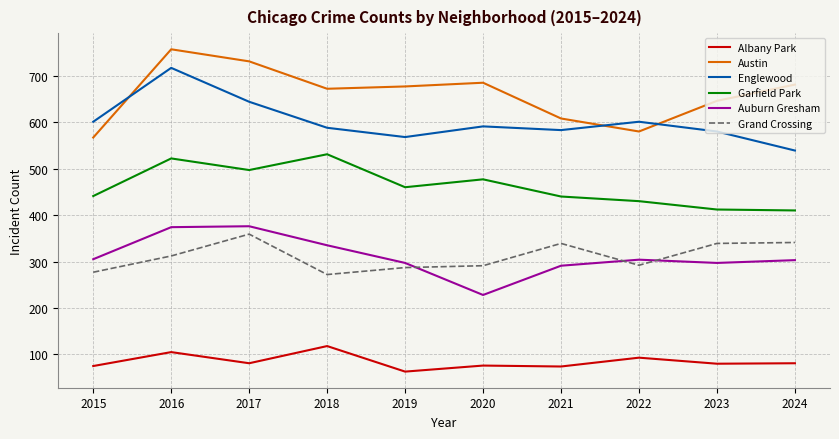

What is the spread (max minus min) of values at 2022?

508